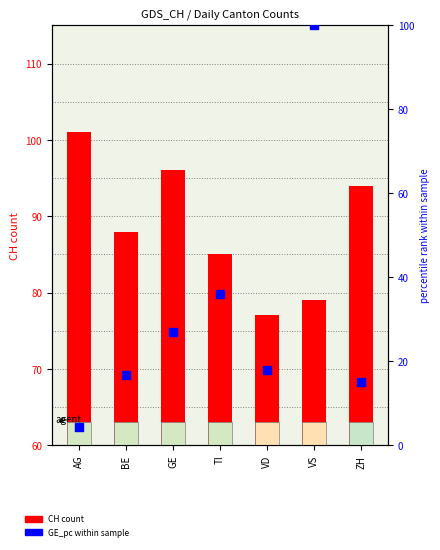

Is the value of GE_pc (norm) at ZH greater than the value of CH count at BE?

No